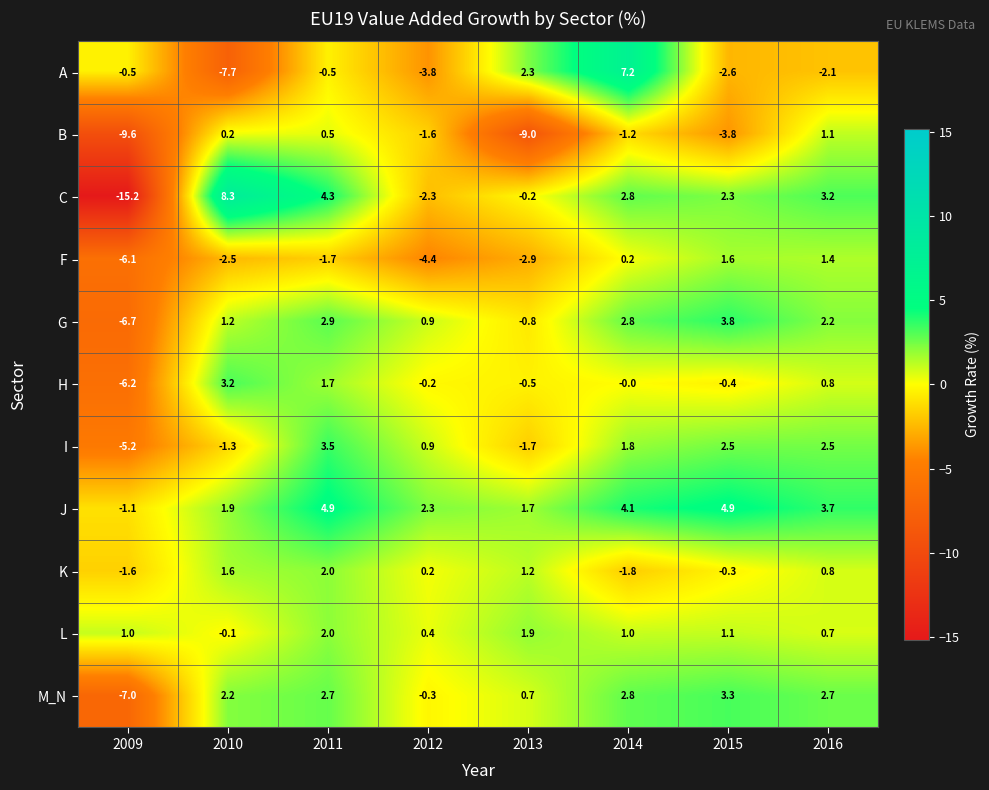

How many distinct data groups are displayed?

11